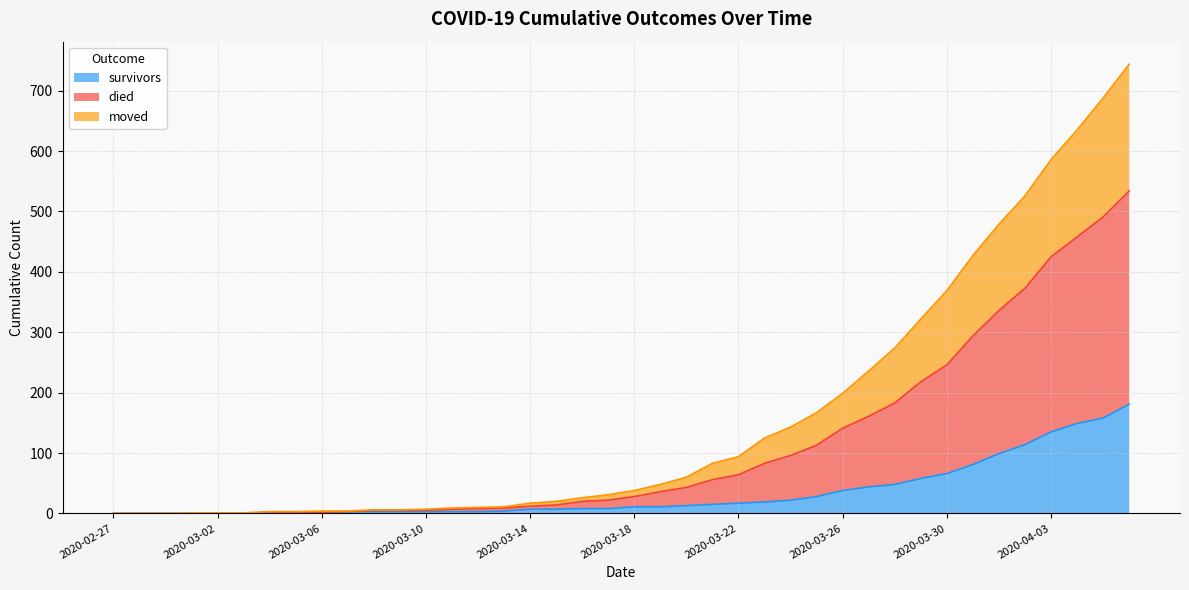

List the series in order of their peak value, lowest first.

survivors, moved, died